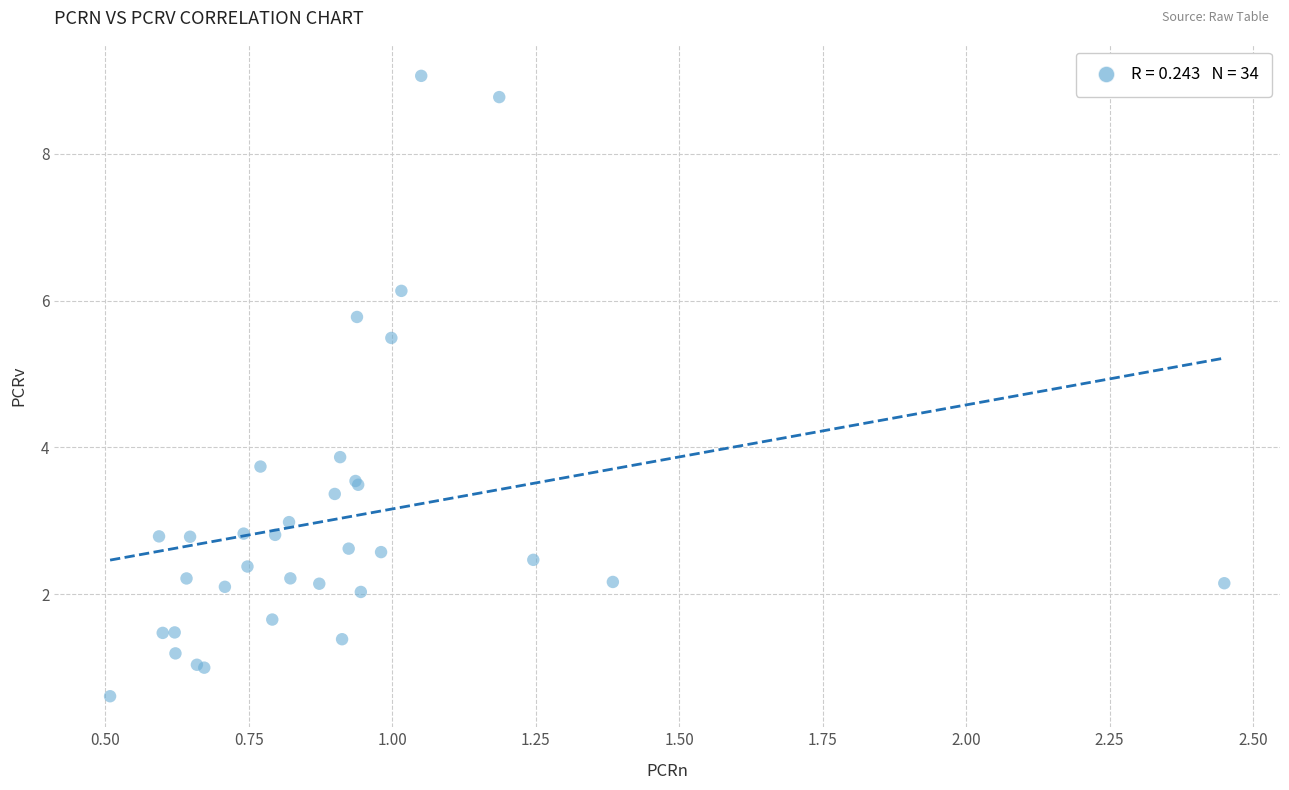

What Y value in the scatter plot is closest to 4?

3.9